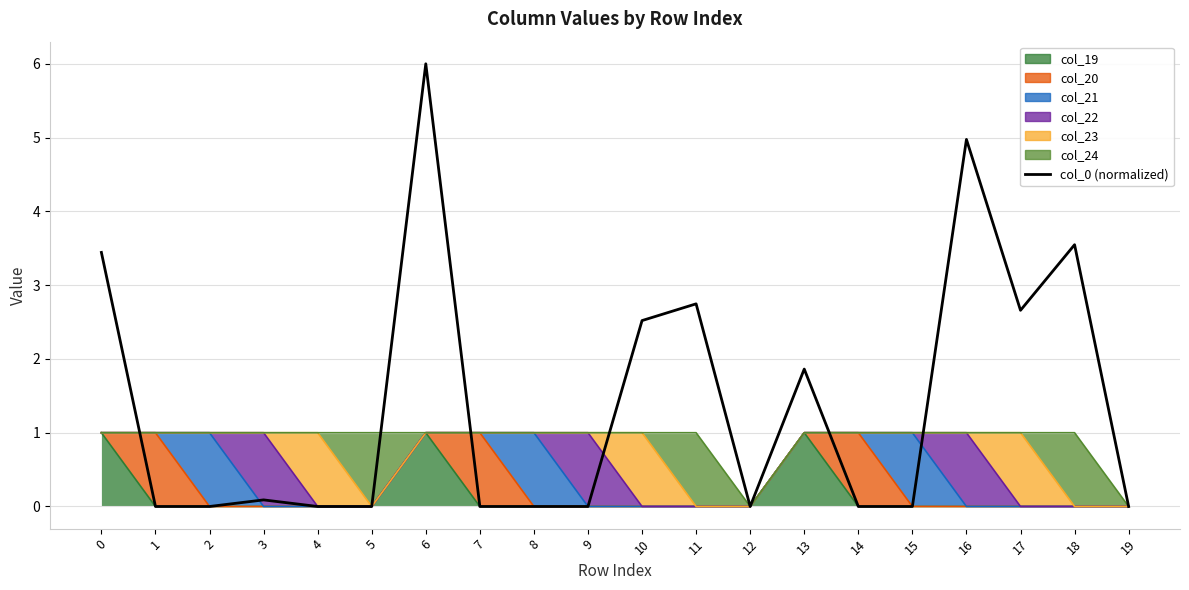

What is the value of the 19th point from the left?

3.5